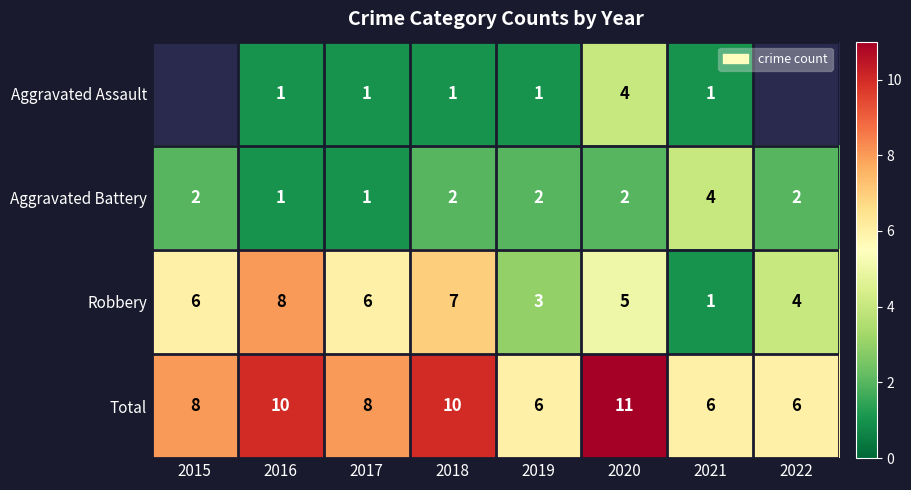

Which category has the lowest value across all series?

2016